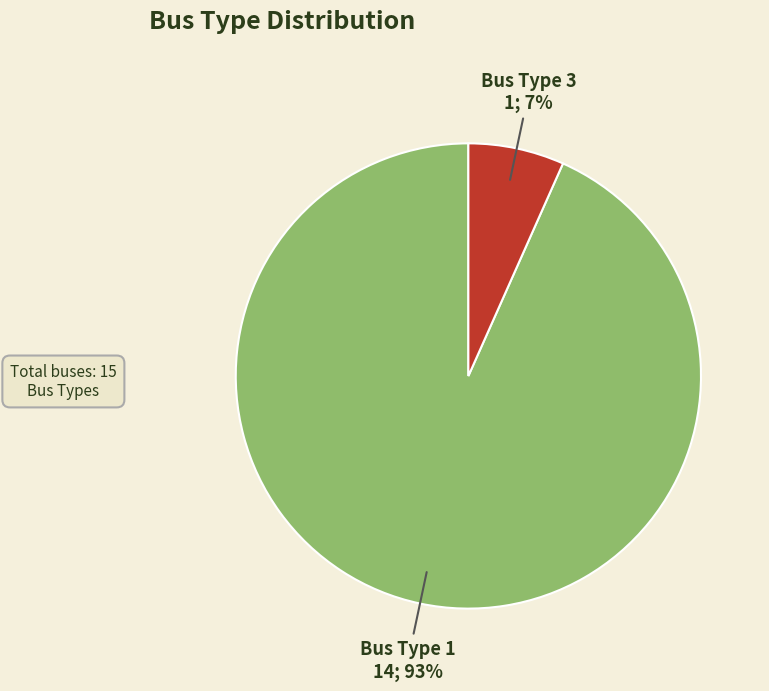

What is the smallest slice in the pie chart?

Bus Type 3